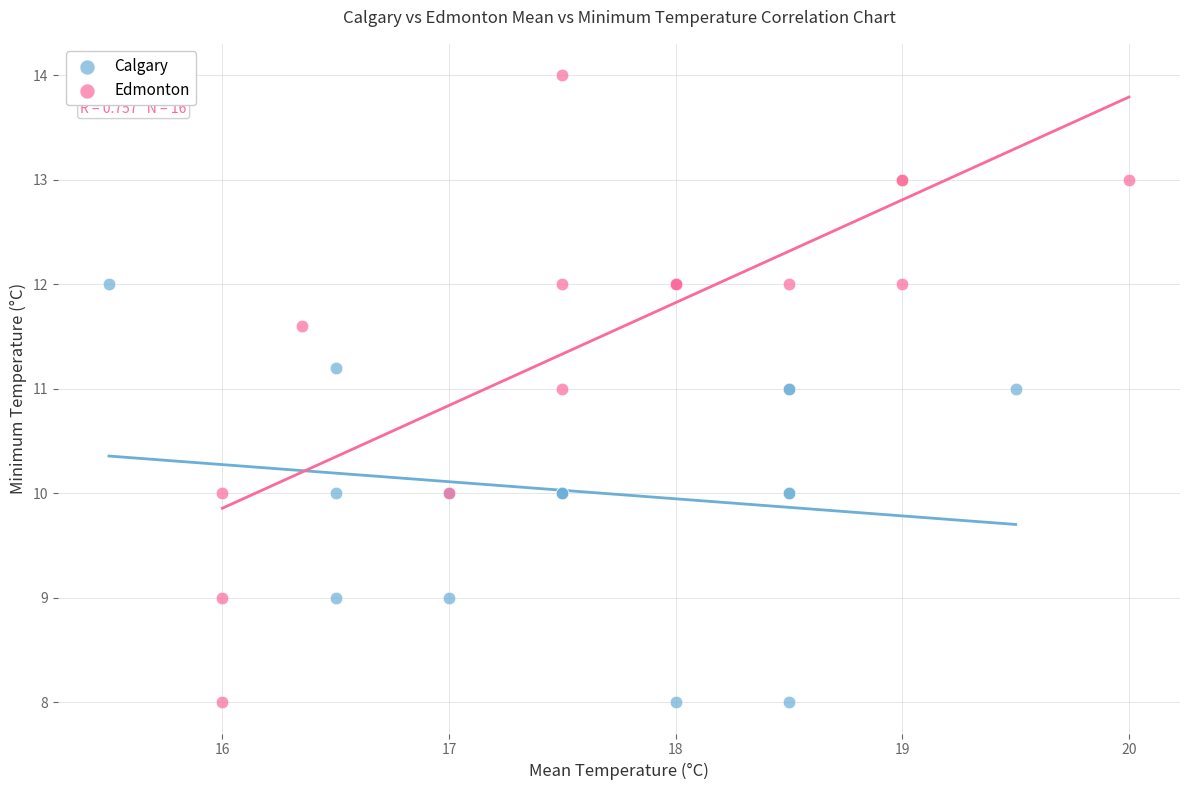

What are all the series names shown in the legend?

Calgary, Edmonton